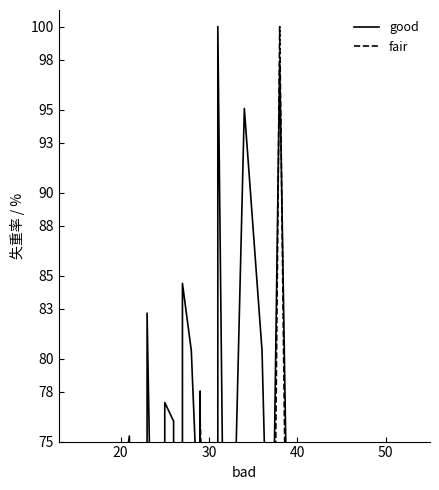

At which label does good reach its minimum?

30